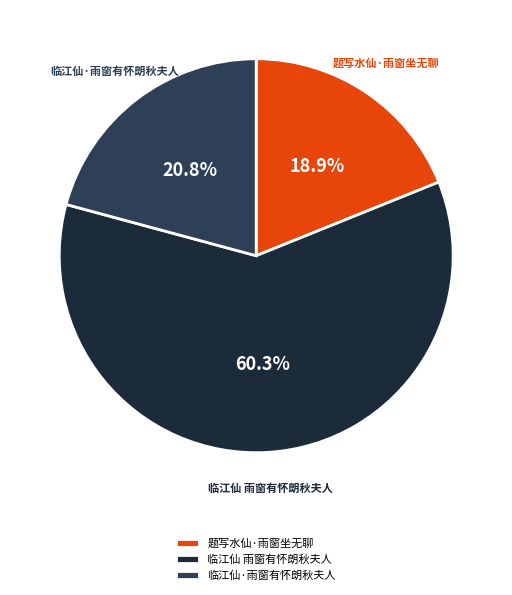

Which has a higher value, 题写水仙·雨窗坐无聊 or 临江仙·雨窗有怀朗秋夫人?

临江仙·雨窗有怀朗秋夫人